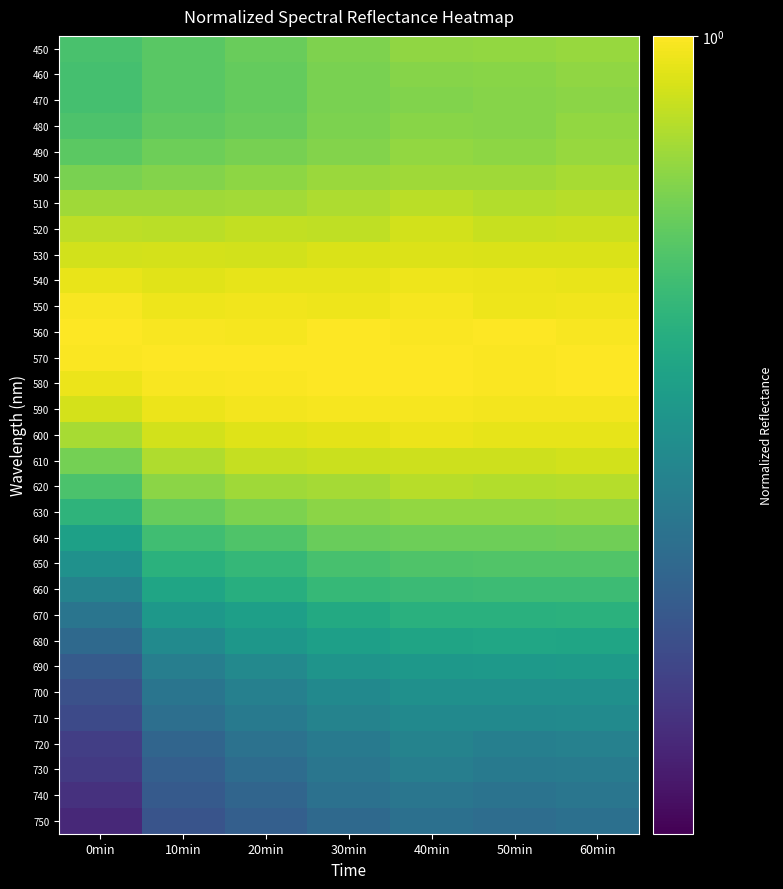

What is the total value across all series at 40min?

23.4